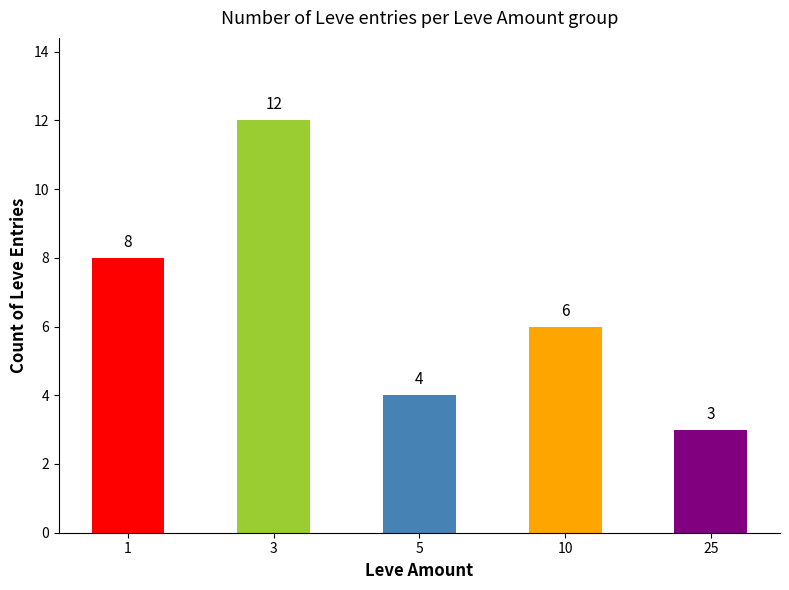

How many values are below 6?

2